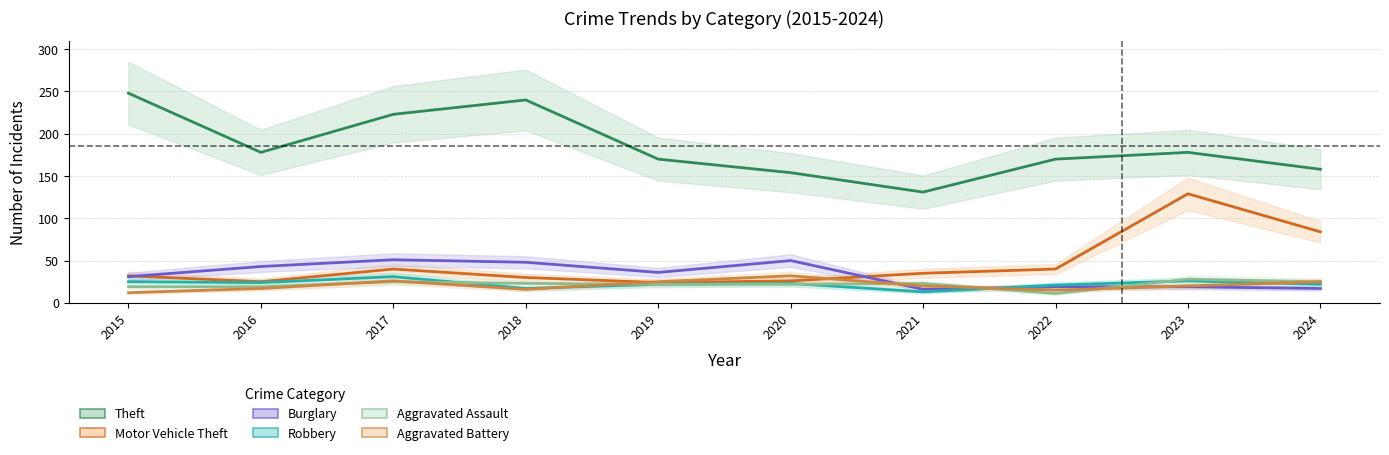

What is the greatest value displayed?

248